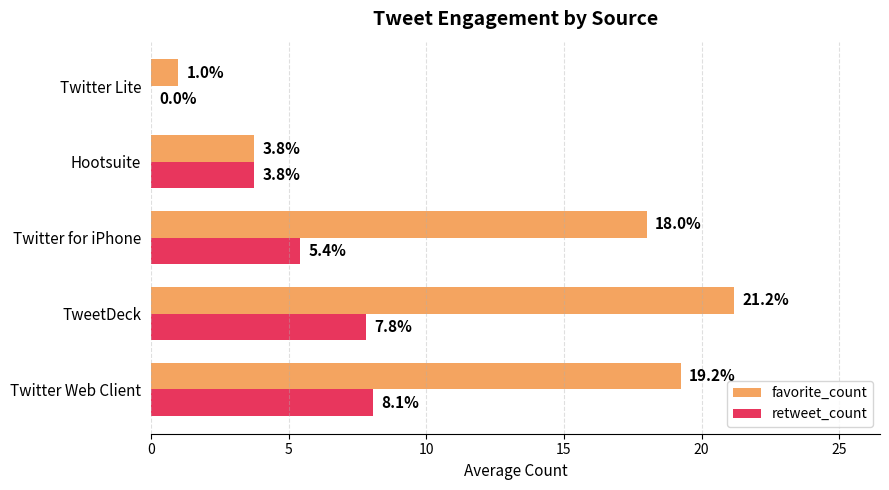

At which label is retweet_count closest to 4?

Hootsuite